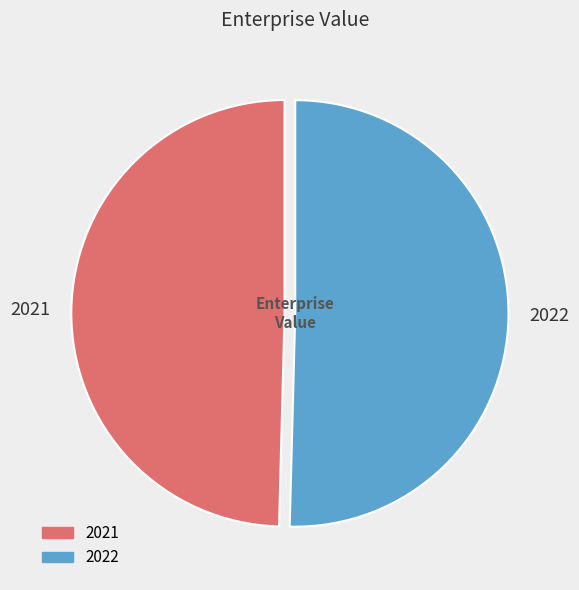

Is the sum of 2022 and 2021 greater than half?

Yes